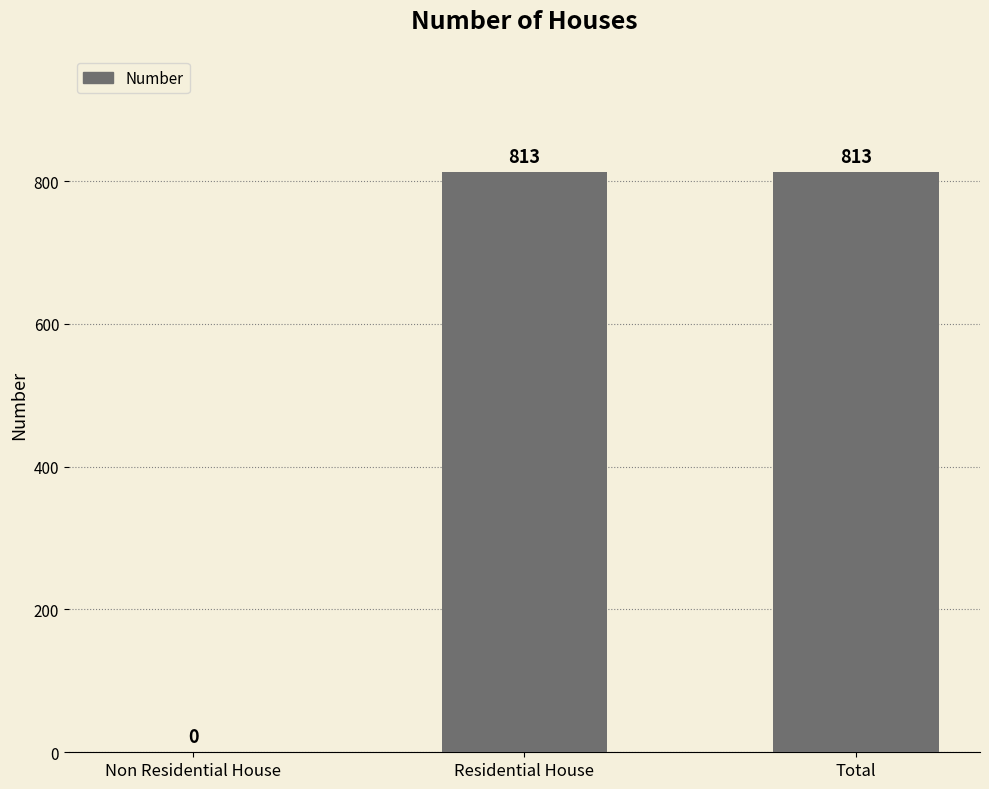

At which label is the value closest to 406?

Non Residential House